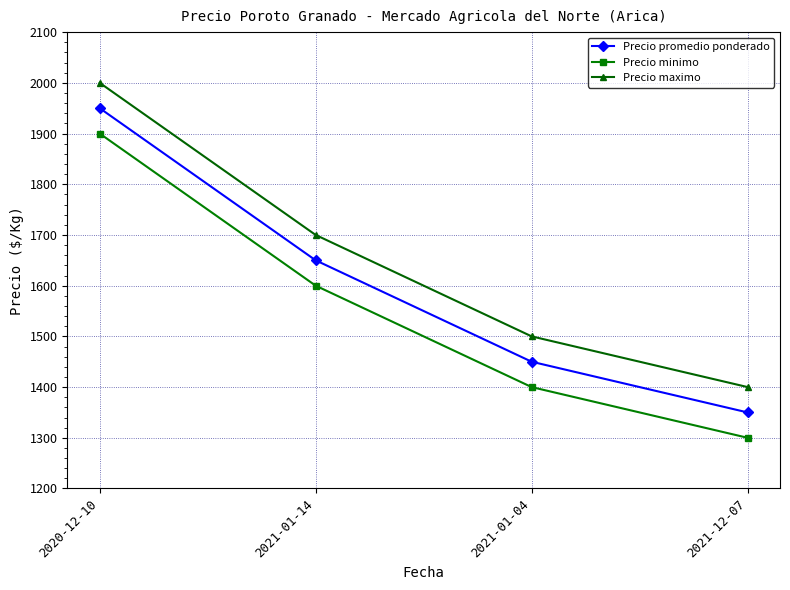

What is the average value of the Precio maximo series?

1650